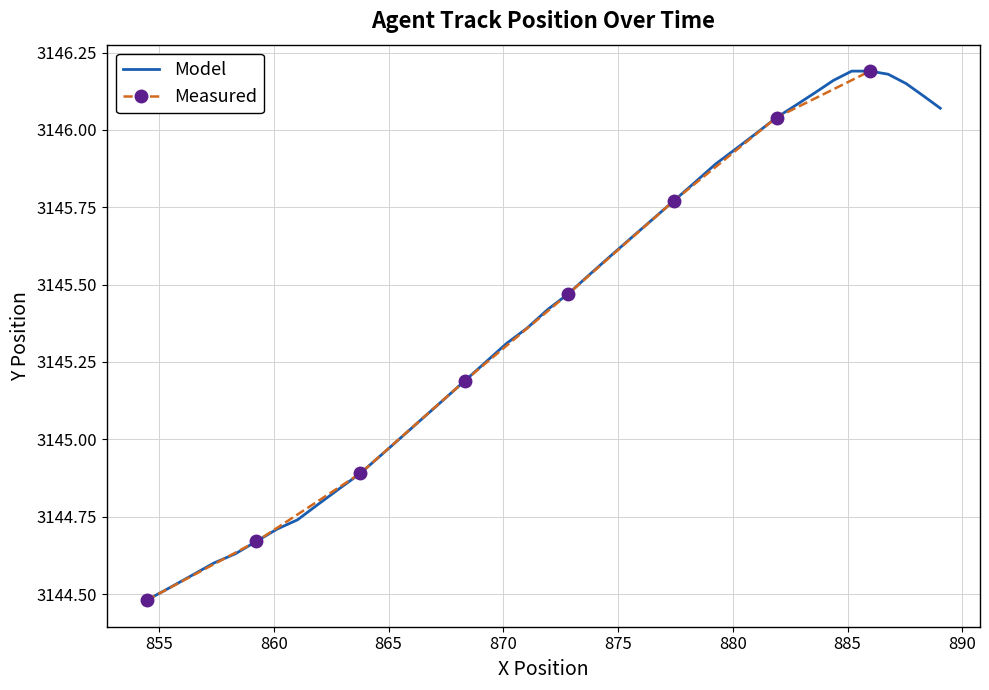

What is the value of the 19th point from the left?

3145.4